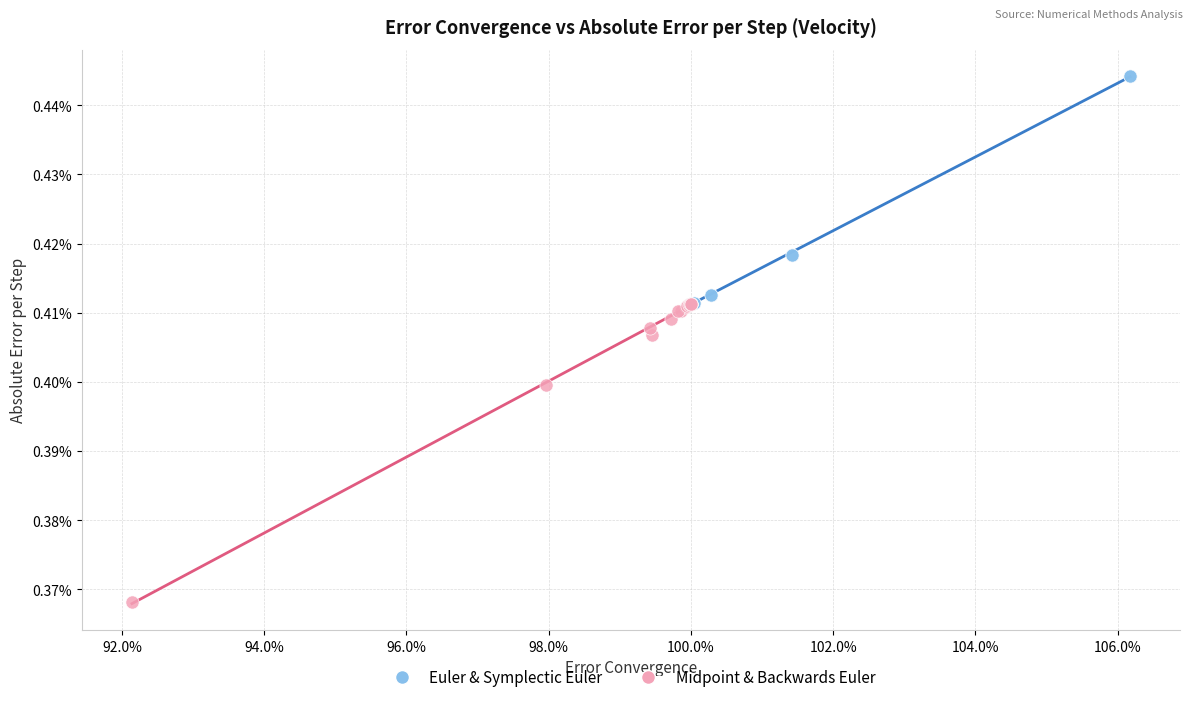

Which series contains the highest Y value?

Euler & Symplectic Euler